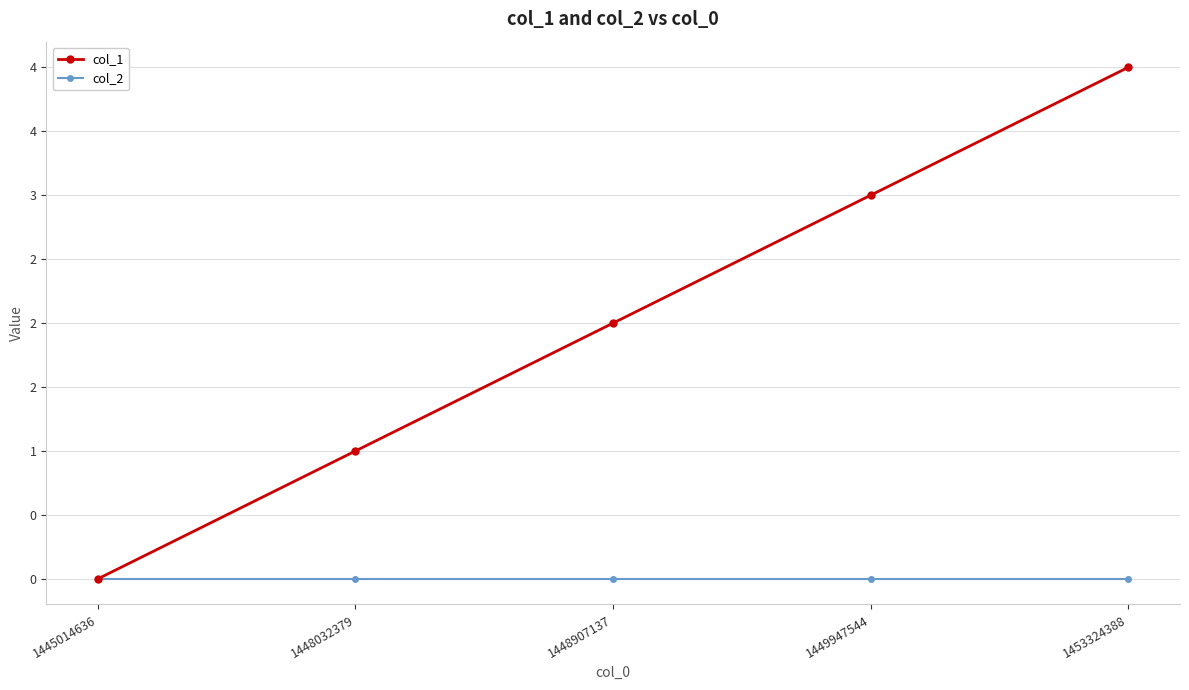

At how many categories does at least one series exceed 2?

2